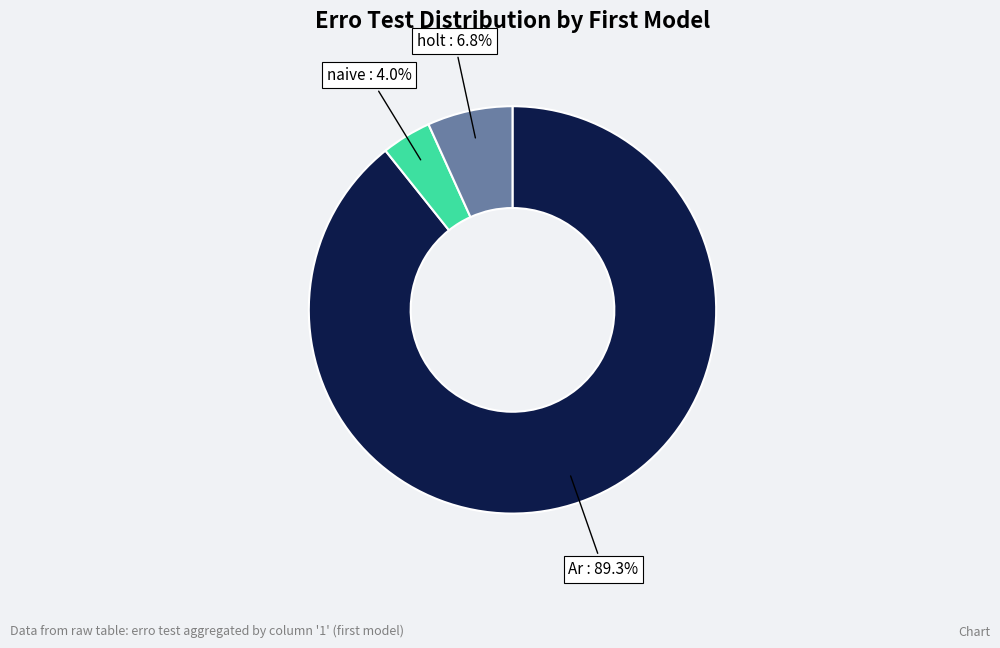

Does any single category account for the majority?

Yes